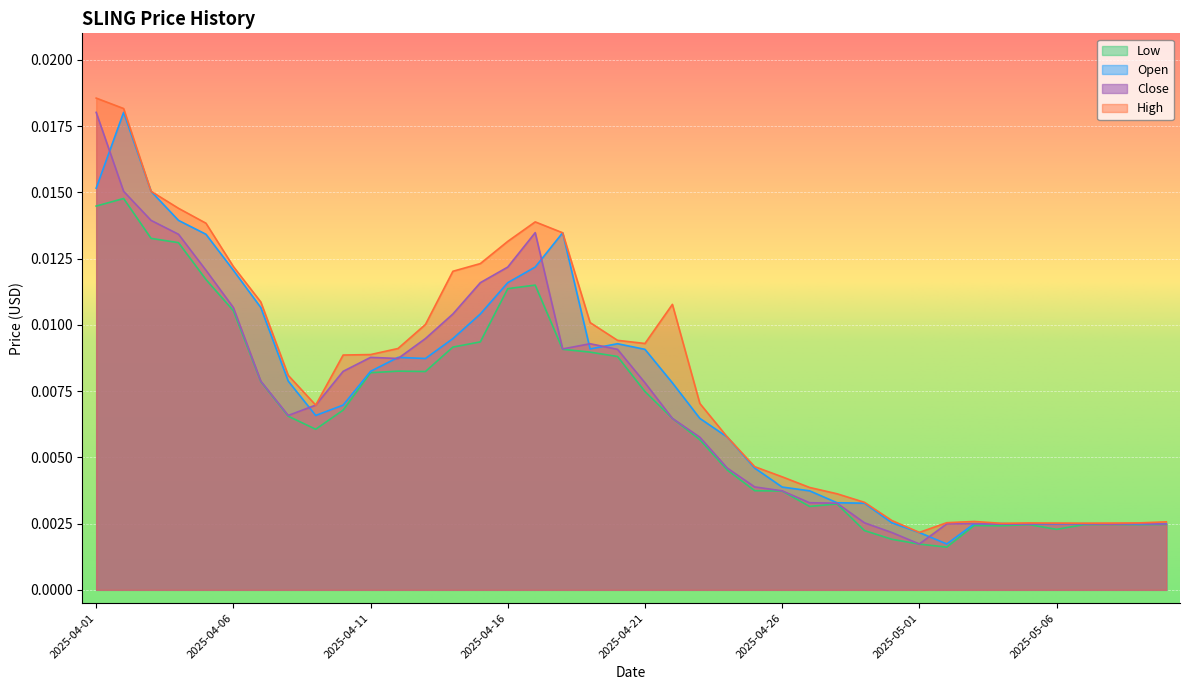

Which series changed the most between 2025-04-15 and 2025-04-21?

Close